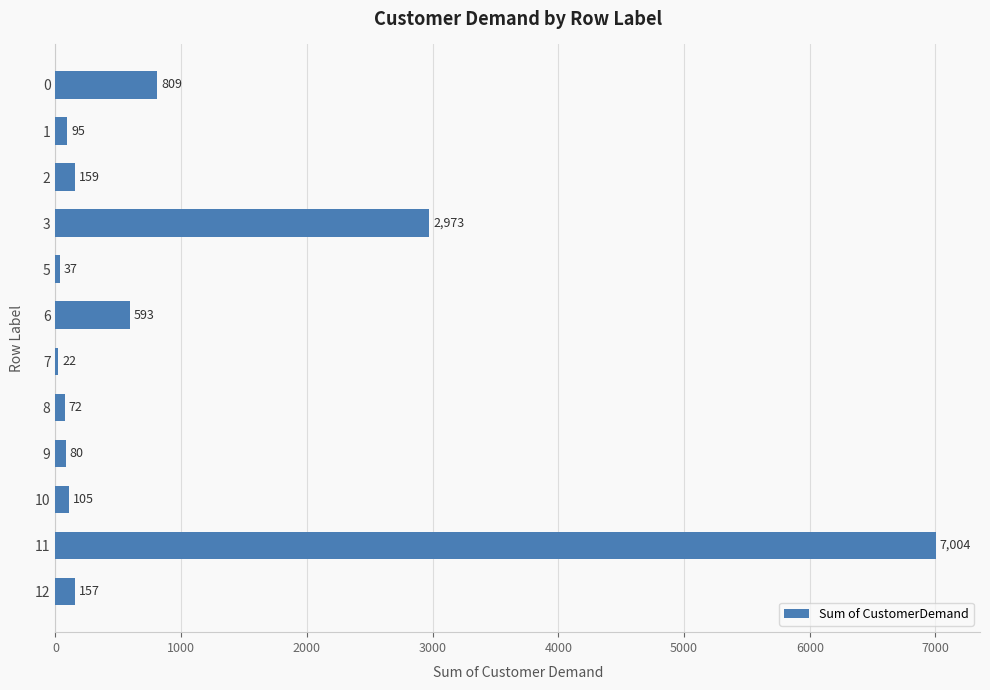

At which category does the chart reach its peak across all series?

11